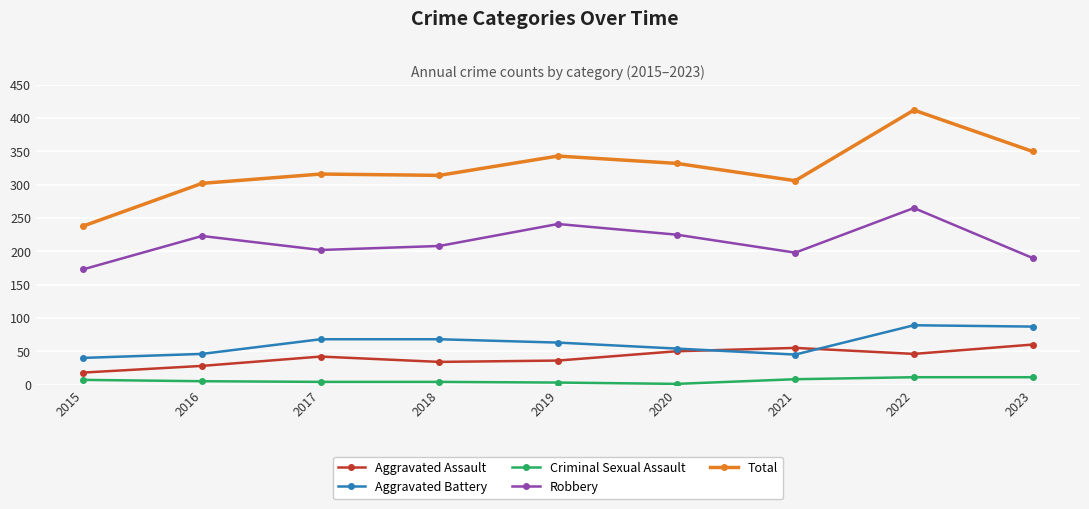

What is the minimum value shown in the chart?

1